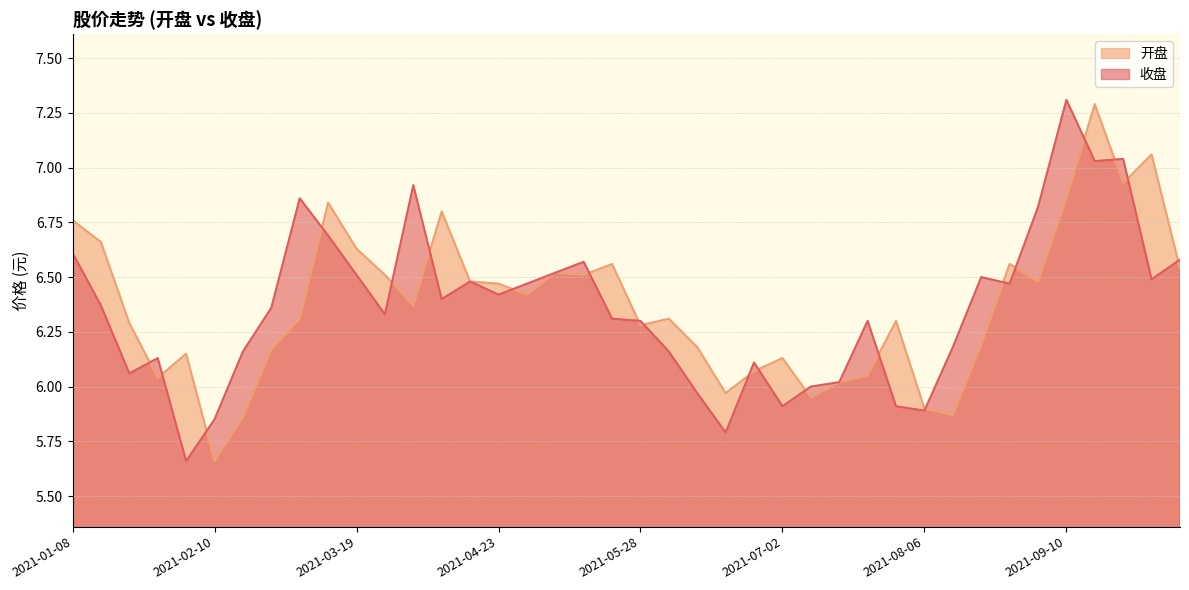

Where is the first local minimum for 开盘?

2021-01-29